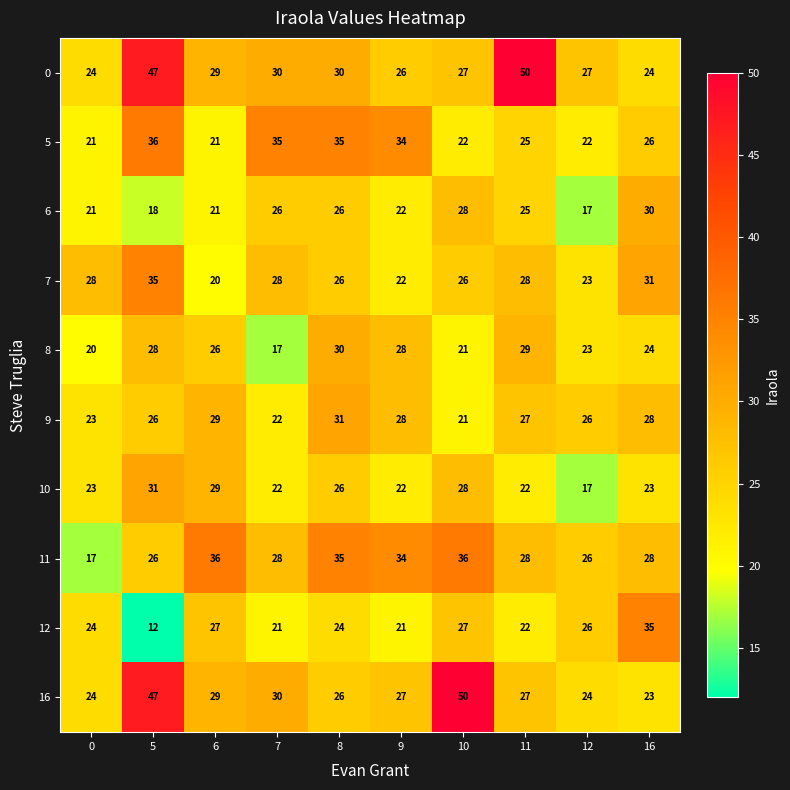

What is the difference between the maximum and minimum values in the 5 series?

15